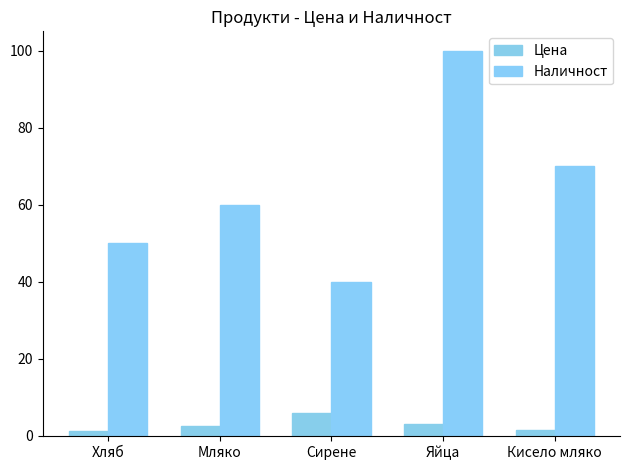

At which label does Наличност first exceed 60?

Яйца